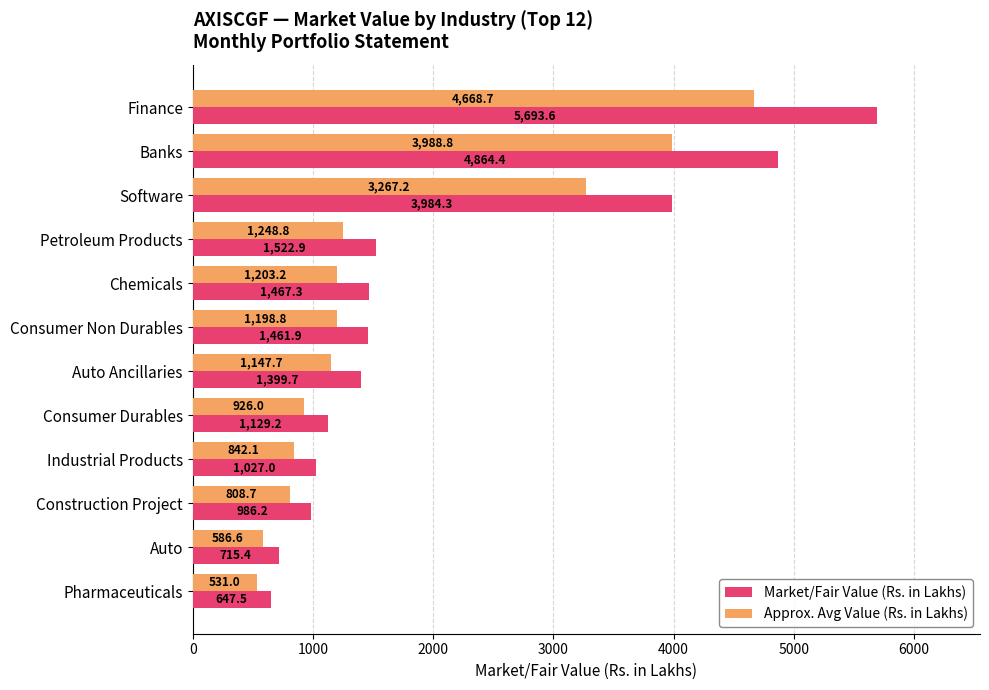

Is it true that Market/Fair Value (Rs. in Lakhs) equals 647.5 at Pharmaceuticals?

True